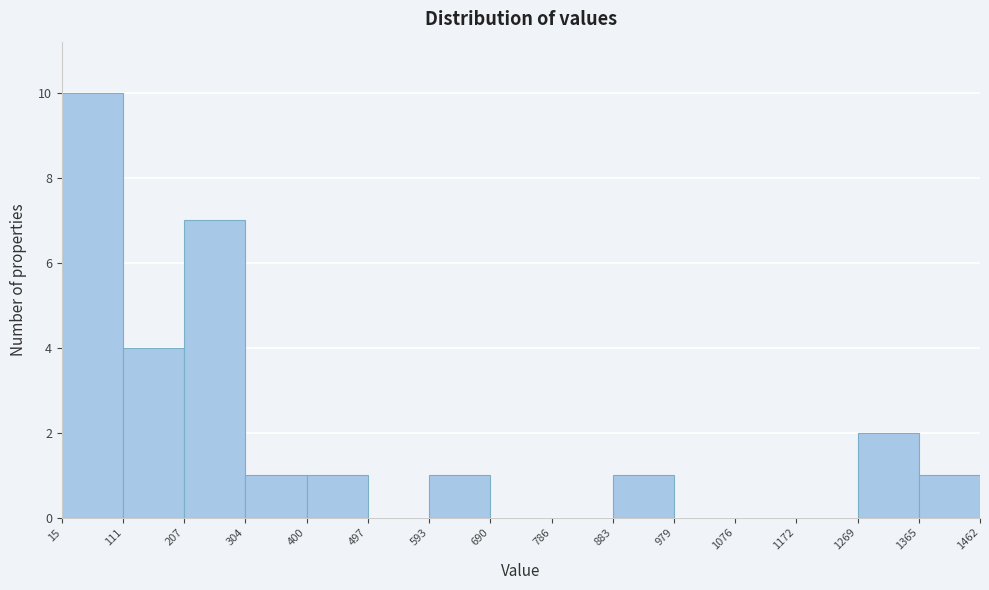

How tall is the bar that spans 1365 to 1462 on the x-axis? The values are not printed on the chart, so give them approximately, as read against the axis.

1